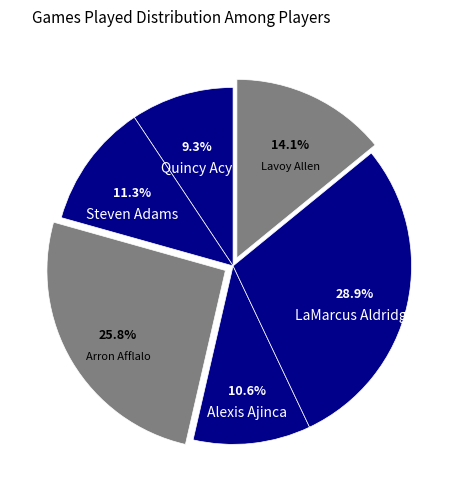

Between Quincy Acy and Lavoy Allen, which is larger?

Lavoy Allen